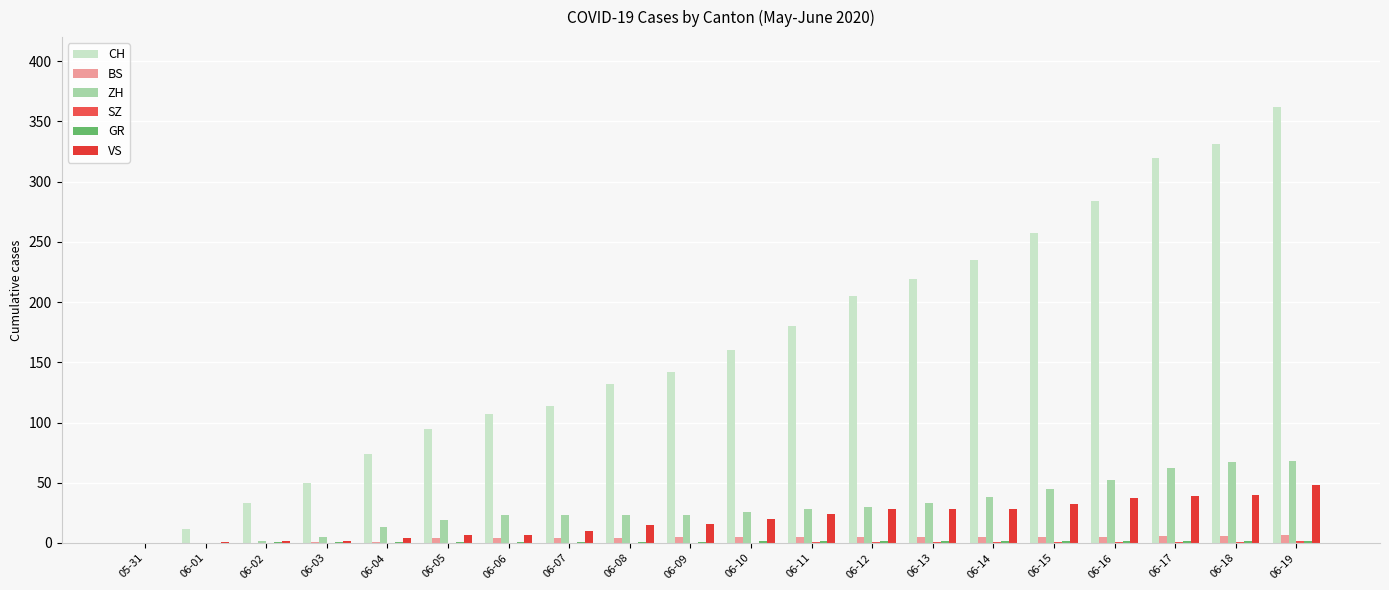

What is the total value across all series at 06-17?

430